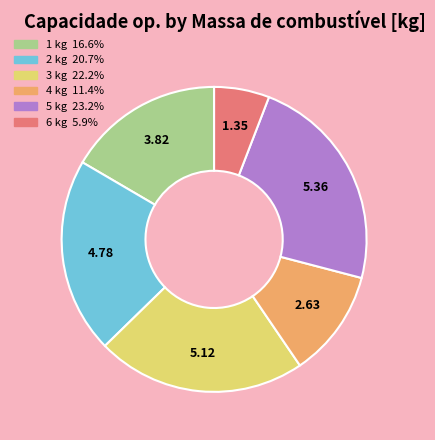

Does any single category account for the majority?

No